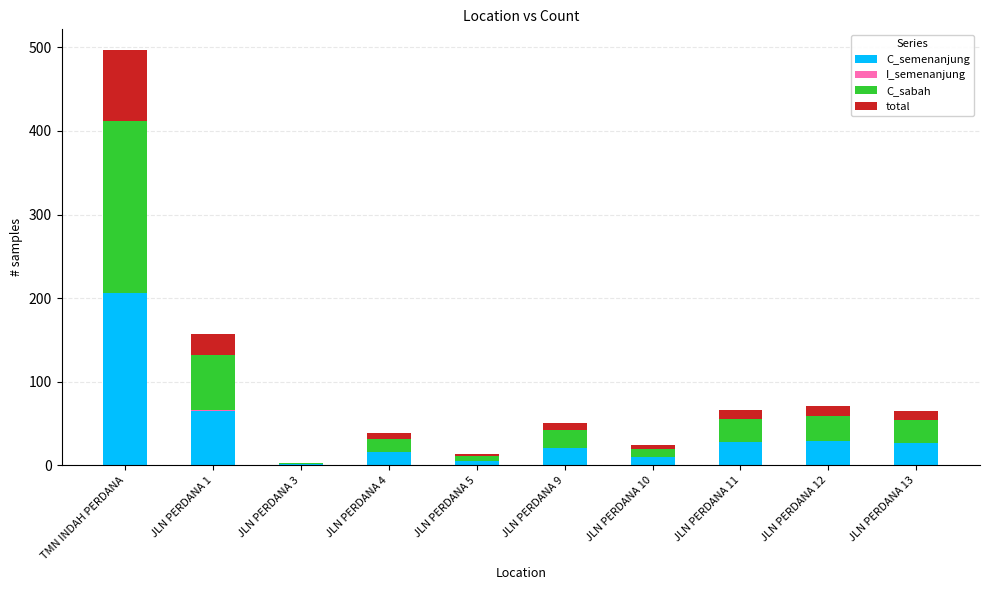

At which category is the sum across all series the highest?

TMN INDAH PERDANA